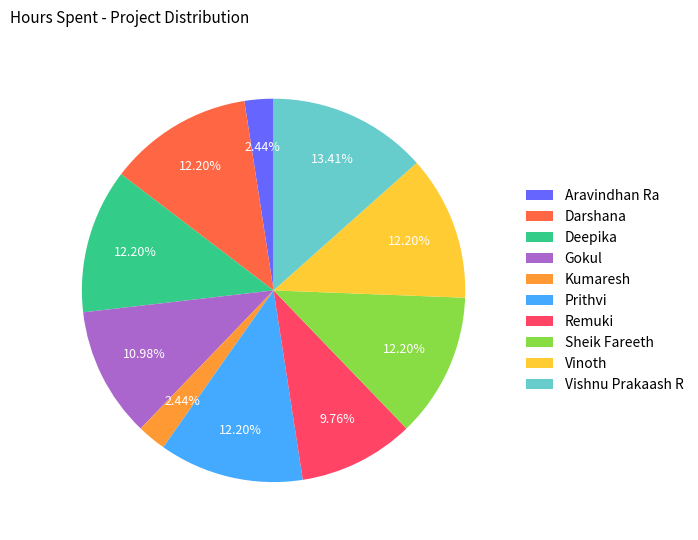

The Aravindhan Ra slice represents 11% of the pie. True or false?

False